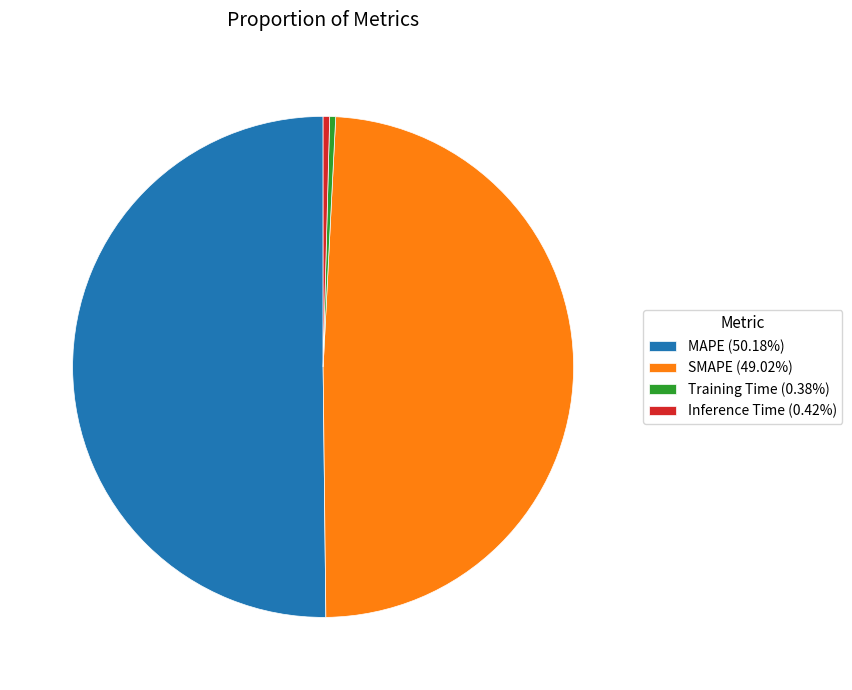

Which slice is the largest?

MAPE